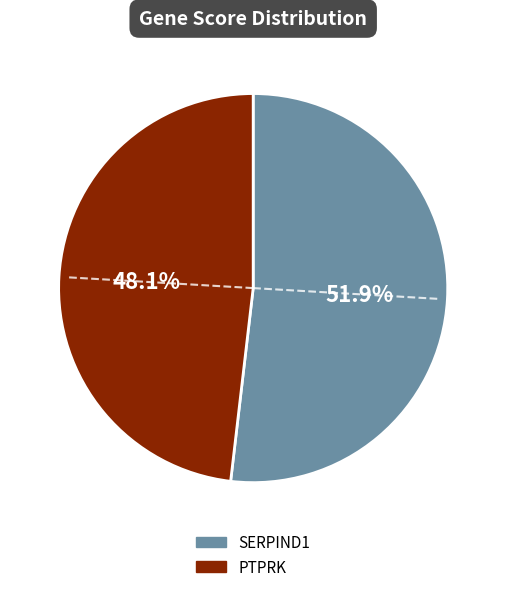

Do SERPIND1 and PTPRK together represent more than half of the pie?

Yes